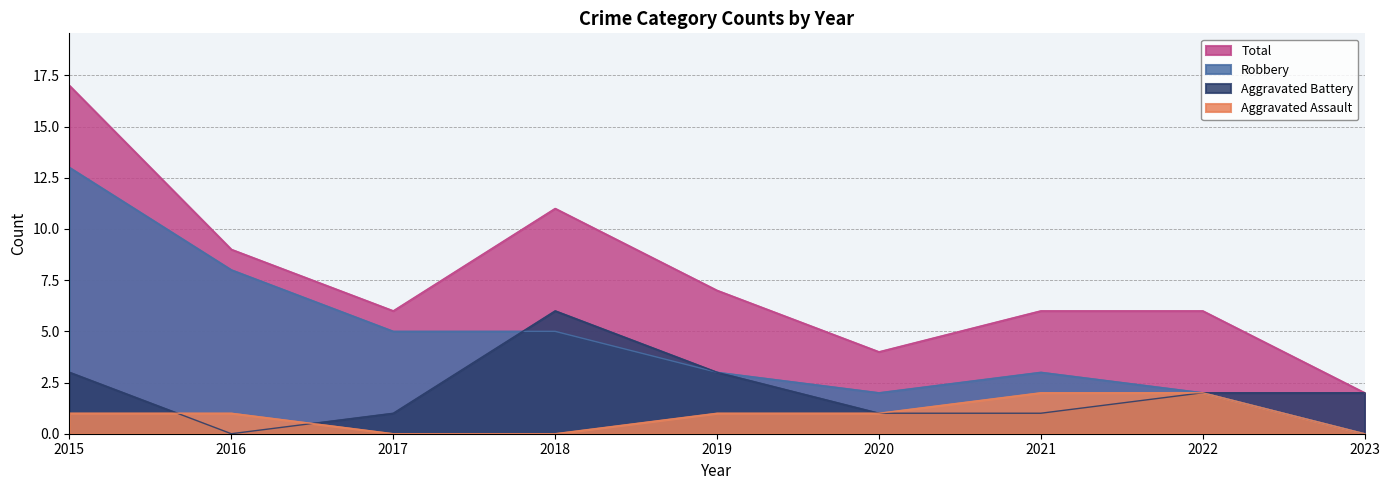

What is the sum of the Aggravated Assault values at 2020 and 2017?

1